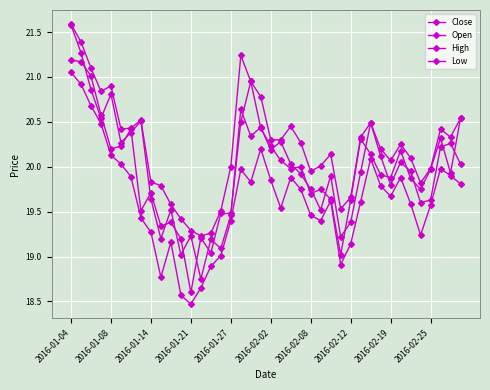

At which category does Low reach its first local valley?

2016-02-25